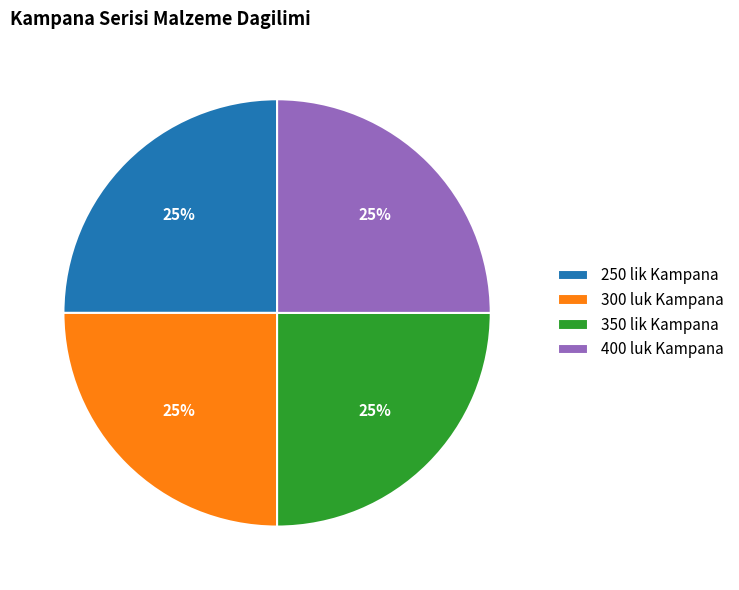

To the nearest percent, what is the average slice percentage?

25%